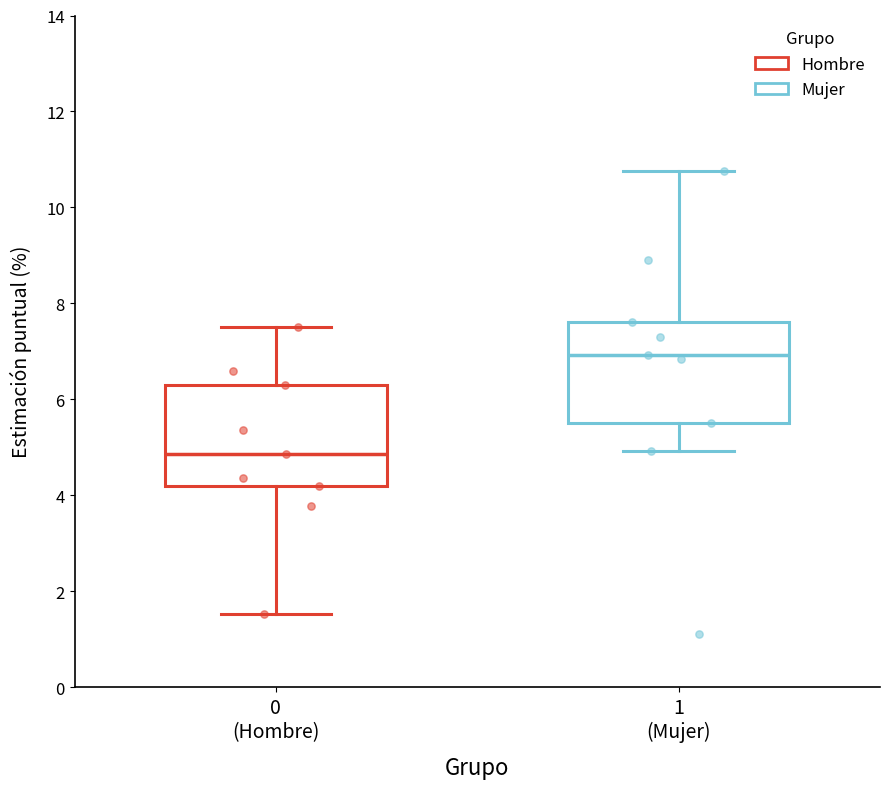

Where does the lower whisker of the box for 0 (Hombre) end on the y-axis? The values are not printed on the chart, so give them approximately, as read against the axis.

1.6